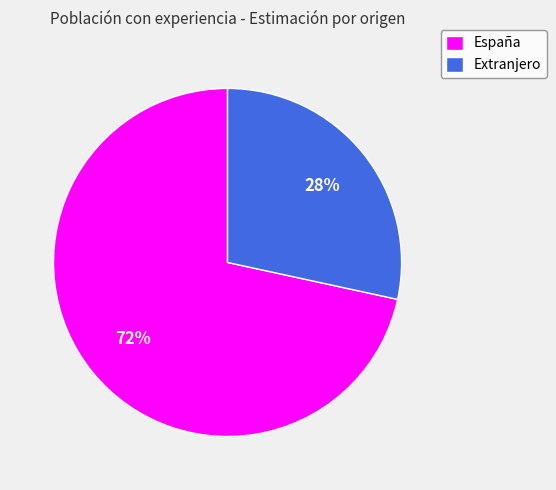

Is España the majority of the pie?

Yes